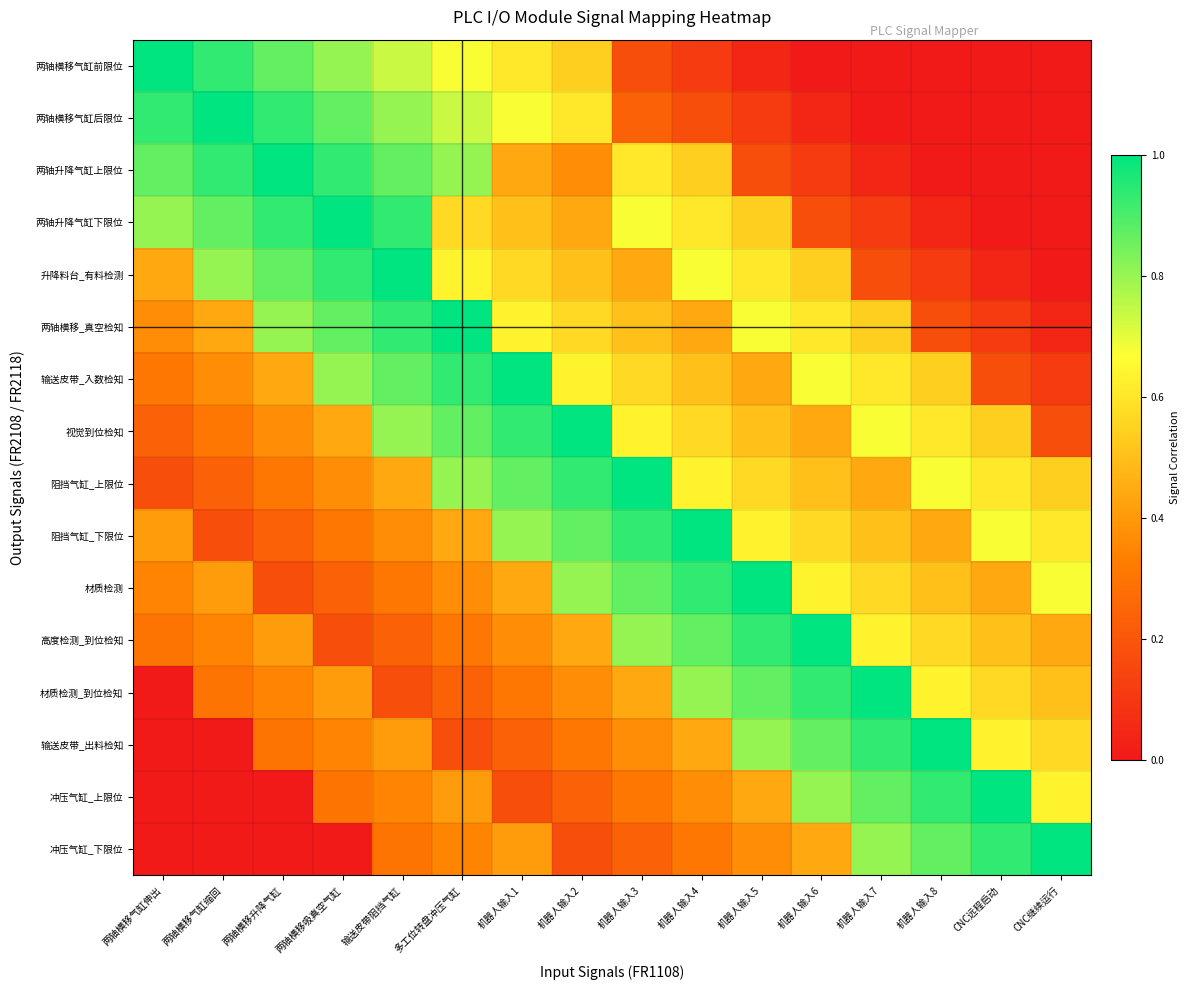

Rank the series at 两轴横移升降气缸 from highest to lowest value.

两轴升降气缸上限位, 两轴横移气缸后限位, 两轴升降气缸下限位, 两轴横移气缸前限位, 升降料台_有料检测, 两轴横移_真空检知, 输送皮带_入数检知, 高度检测_到位检知, 视觉到位检知, 材质检测_到位检知, 阻挡气缸_上限位, 输送皮带_出料检知, 阻挡气缸_下限位, 材质检测, 冲压气缸_上限位, 冲压气缸_下限位